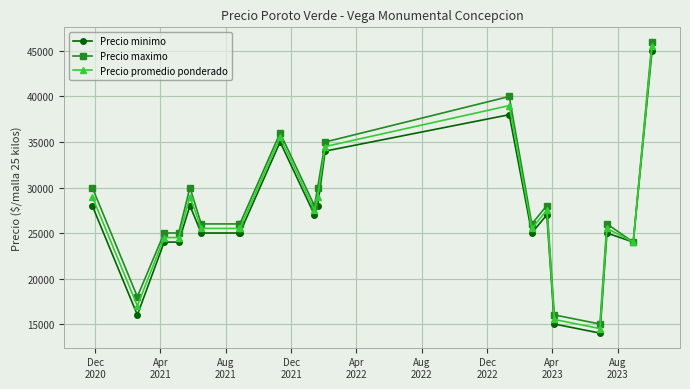

What is the value of the Precio maximo point at the 17th from the left?

15000